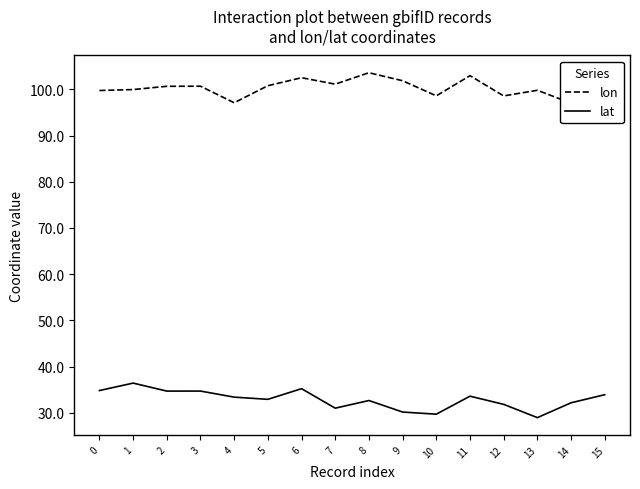

The value of lon at 2 is 69.5. True or false?

False